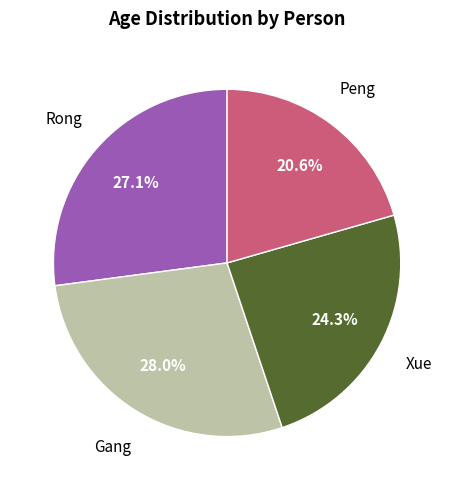

What percentage is the Peng slice, to the nearest percent?

21%